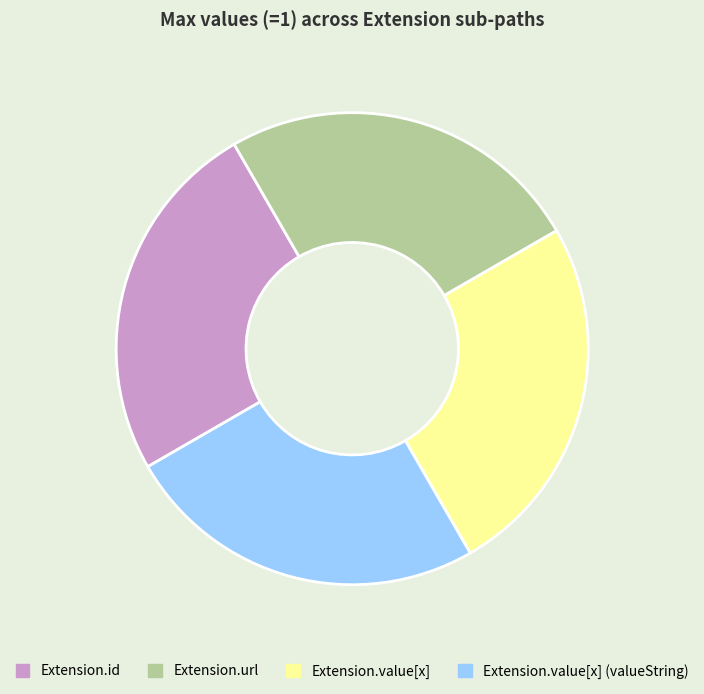

What is the ratio of the value at Extension.url to the value at Extension.value[x]?

1.0